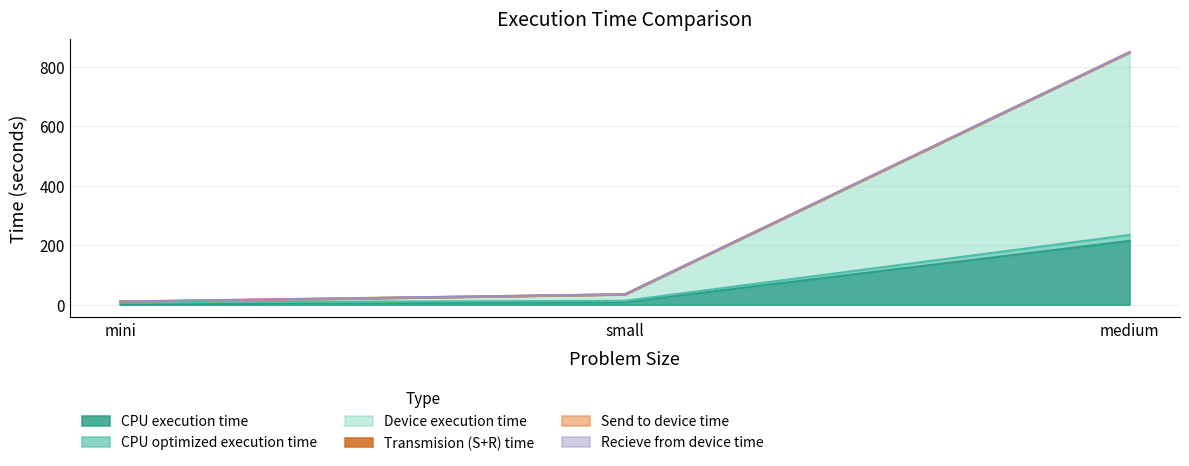

Is it true that CPU execution time equals 98.1 at medium?

False